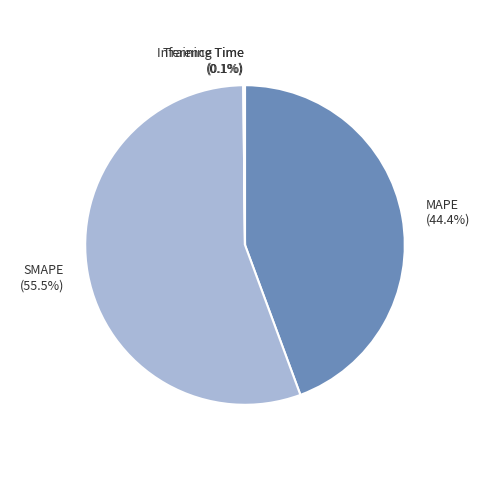

Which category has the biggest portion of the pie?

SMAPE